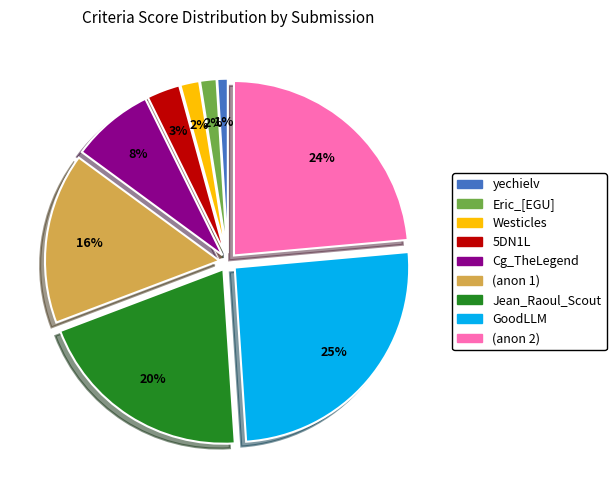

To the nearest percent, what is the difference between the largest and smallest slice percentages?

24%